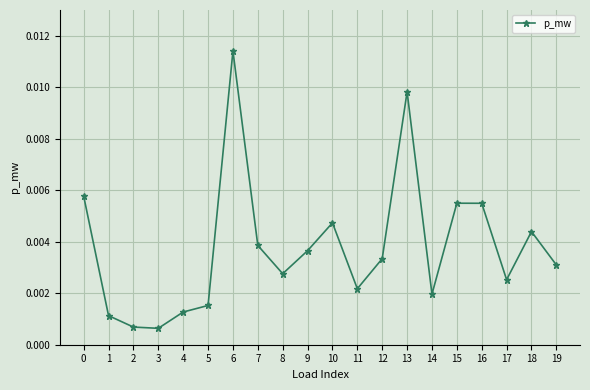

Which label corresponds to the largest value in the chart?

6